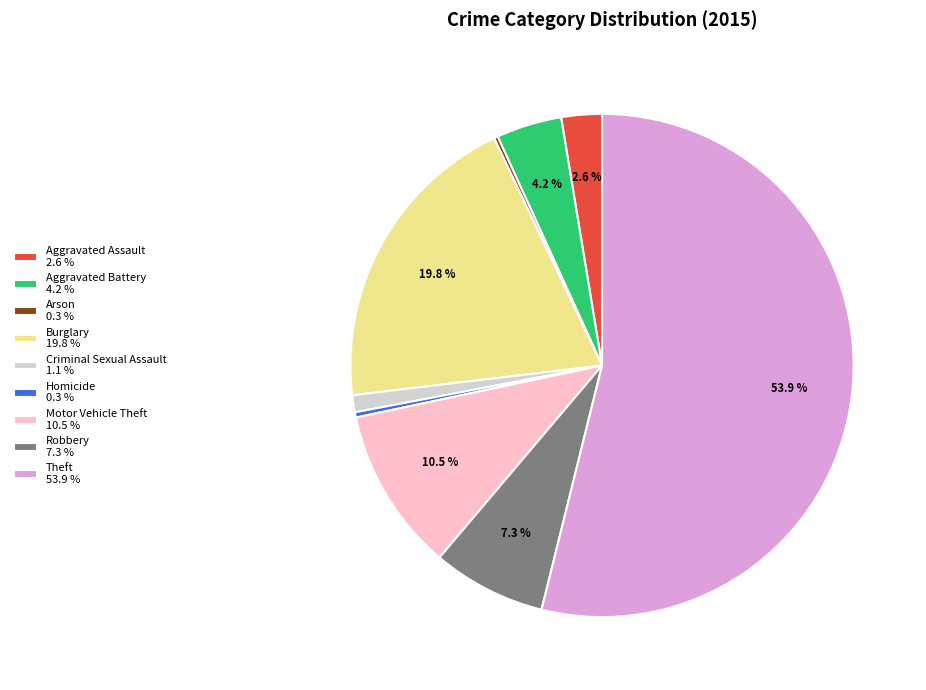

What percentage is NOT represented by Robbery 7.3 %?

92.7%